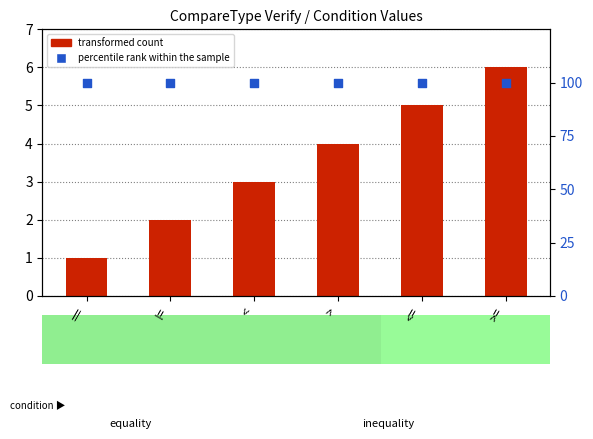

What are all the series names shown in the legend?

transformed count, percentile rank within the sample